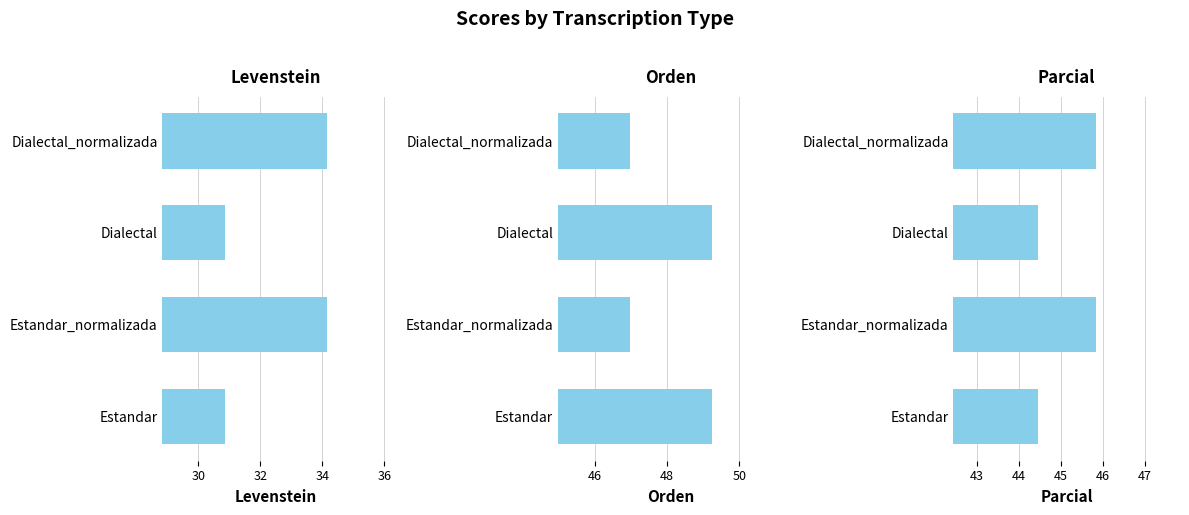

What is the total value across all series at Dialectal?

124.5